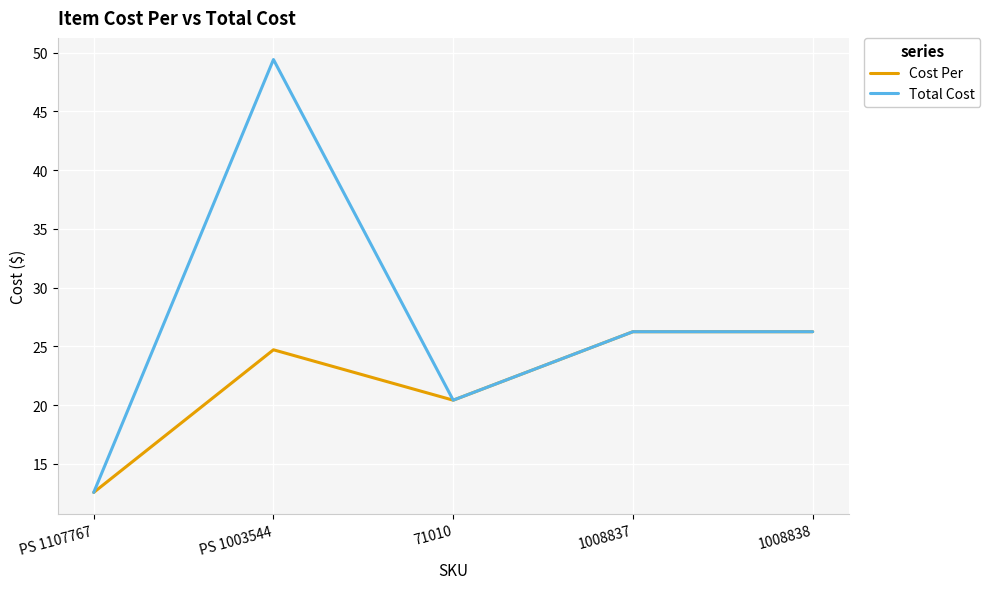

Read the Cost Per value at PS 1003544.

24.7